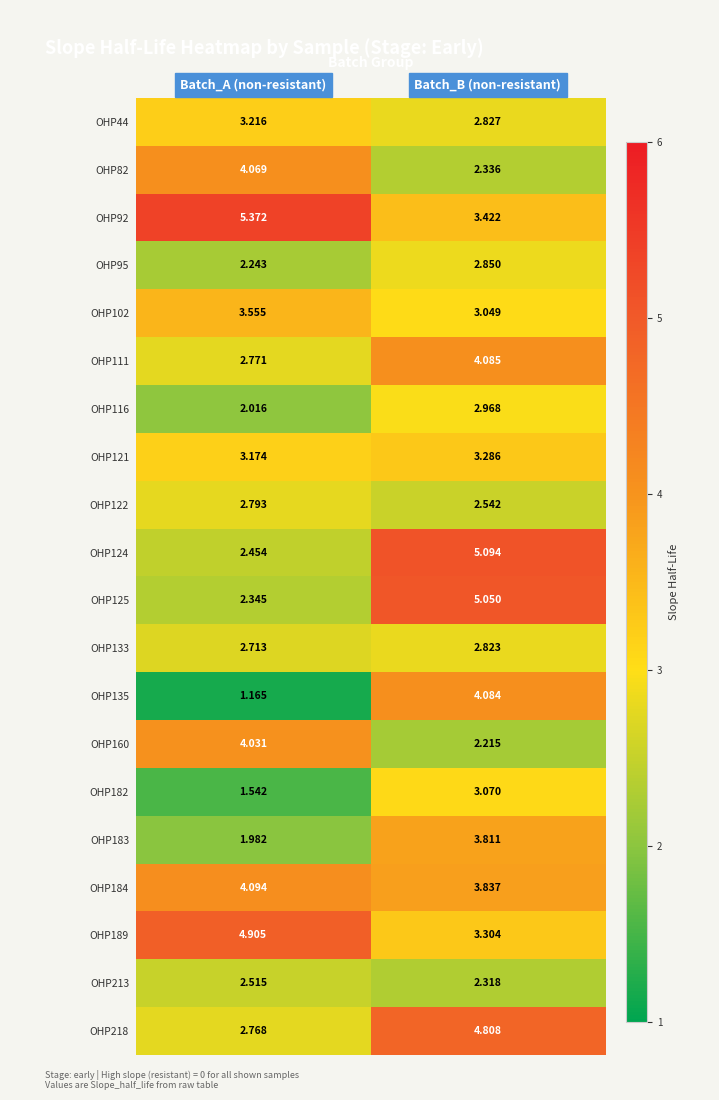

Which label corresponds to the largest value in the chart?

Batch_A (non-resistant)